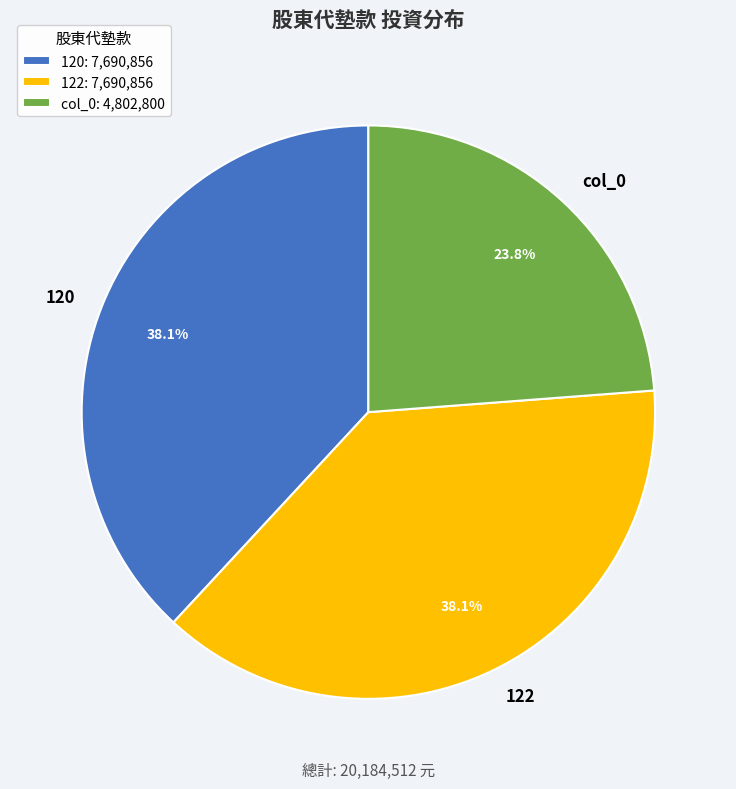

Is there a majority slice in this chart?

No